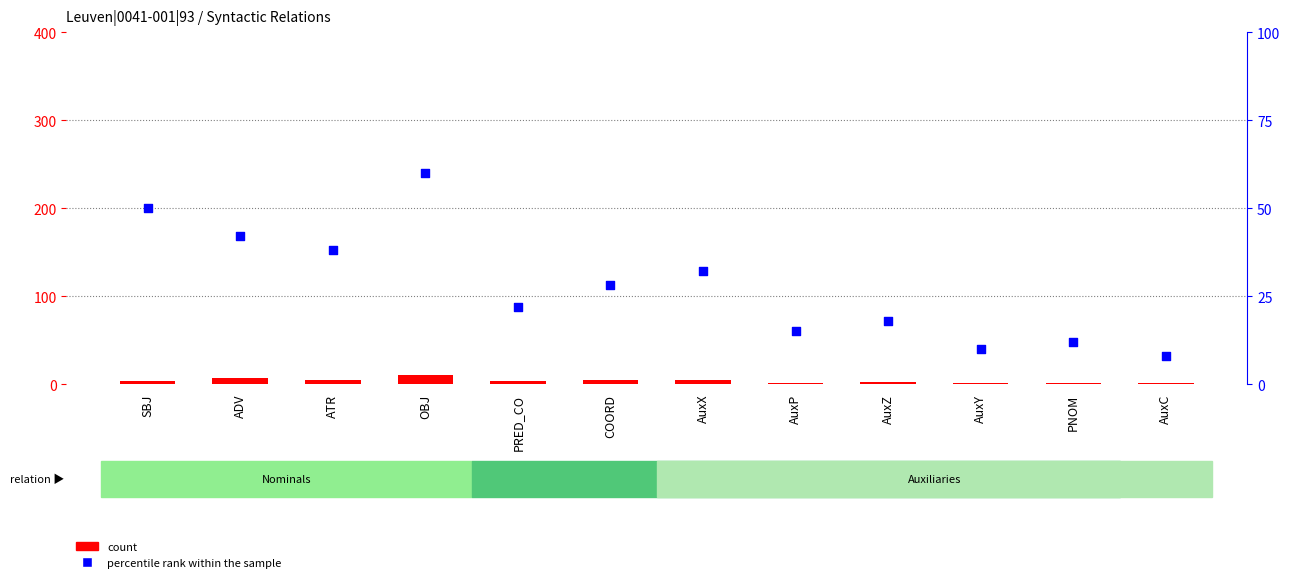

Which series contains the lowest Y value?

count